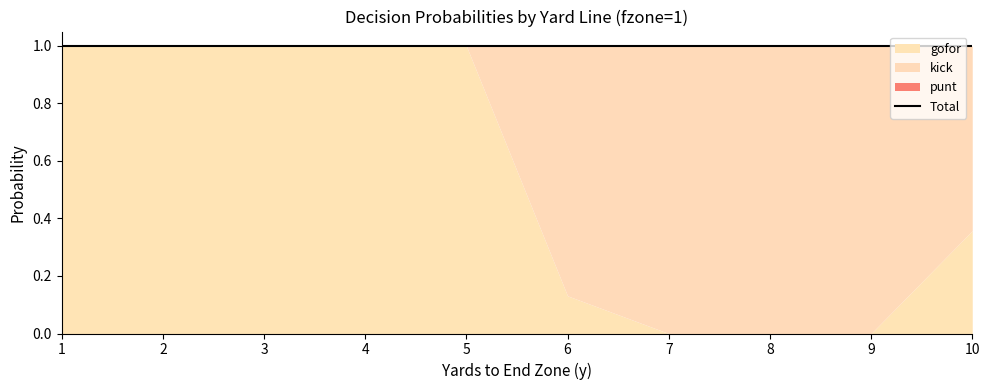

The punt series shows 0.0 at 9. True or false?

False